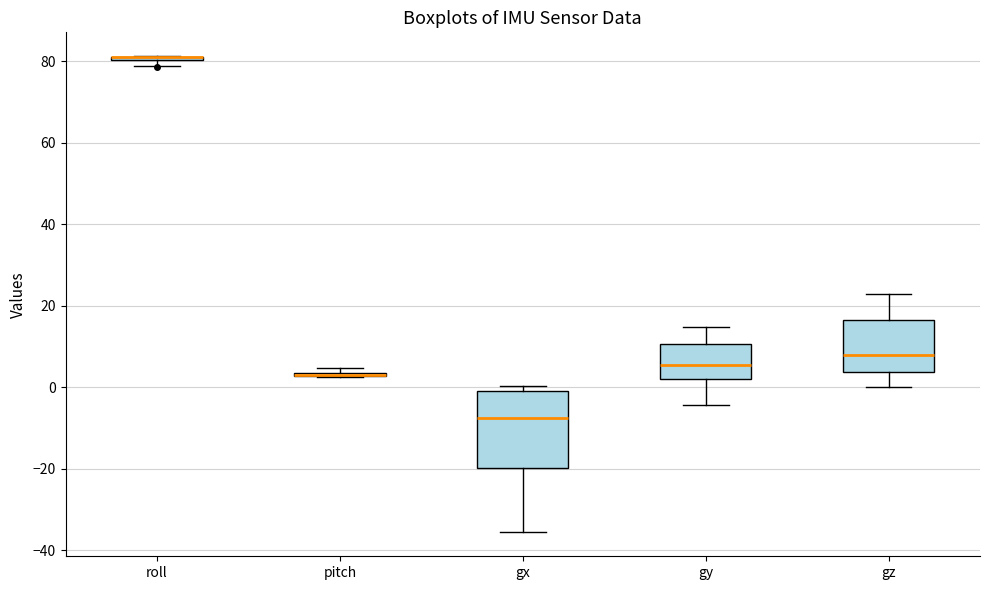

Comparing the boxes themselves (not the whiskers), which one is the tallest?

gx